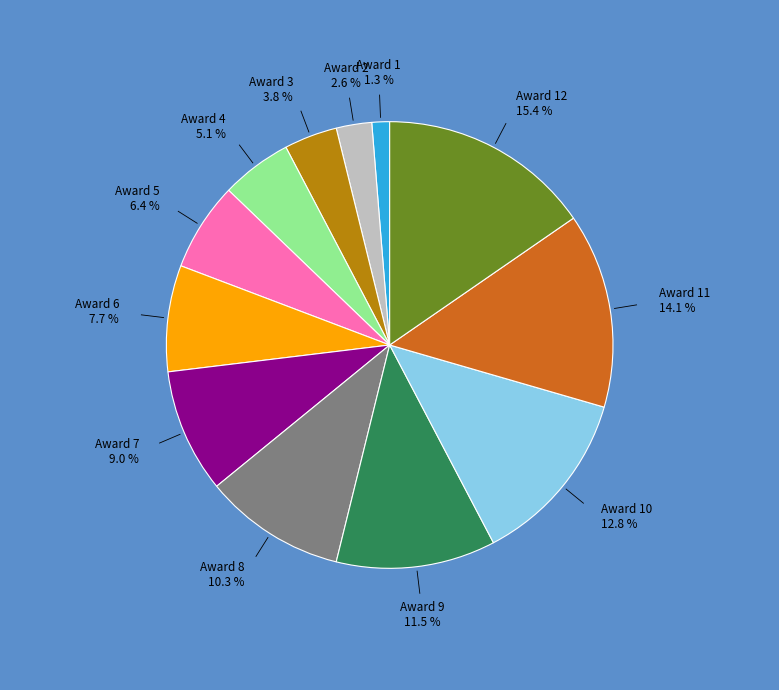

Does any single category account for the majority?

No